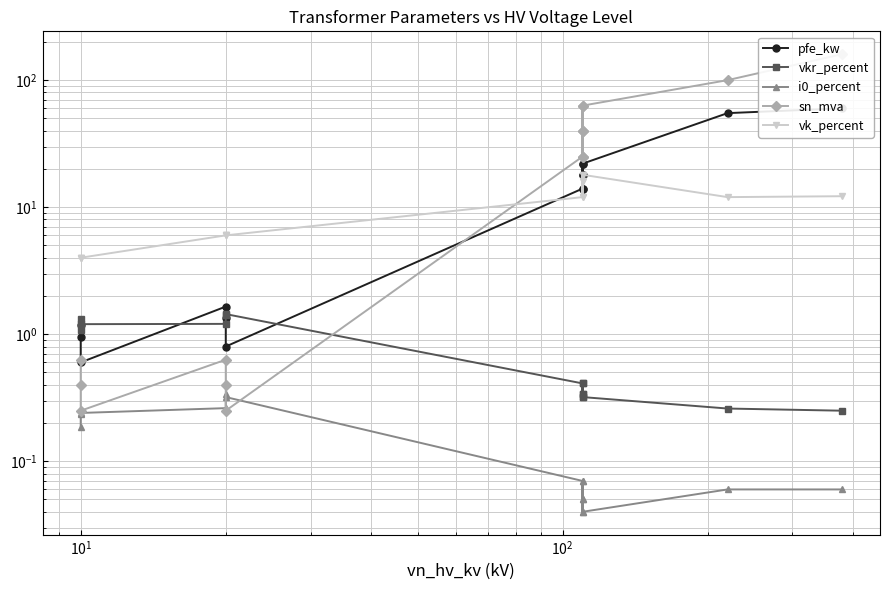

The value of vk_percent at 11 is 1.1. True or false?

False